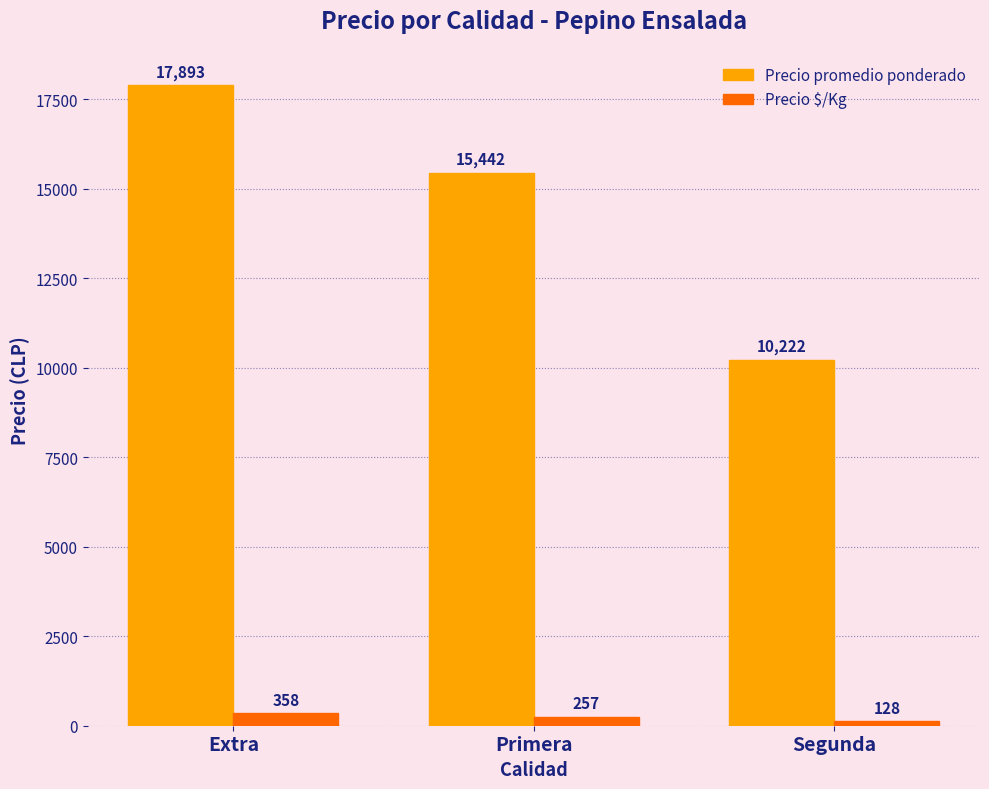

What is the label of the 1st bar from the left?

Extra